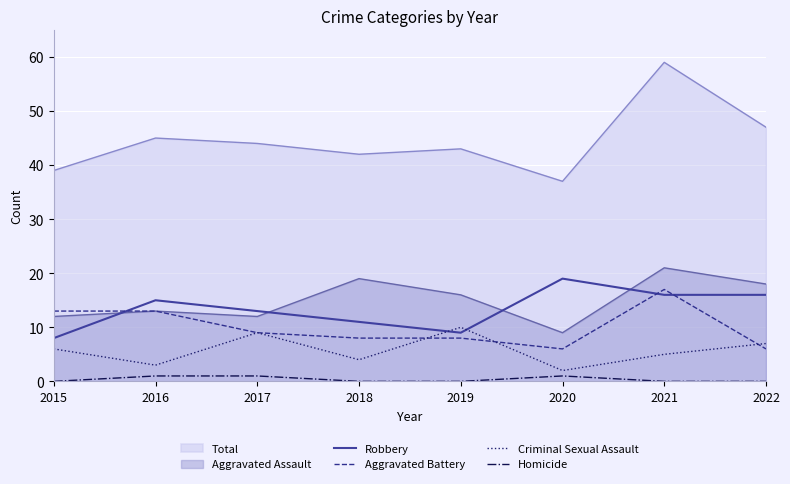

At which category does Robbery reach its first local peak?

2016